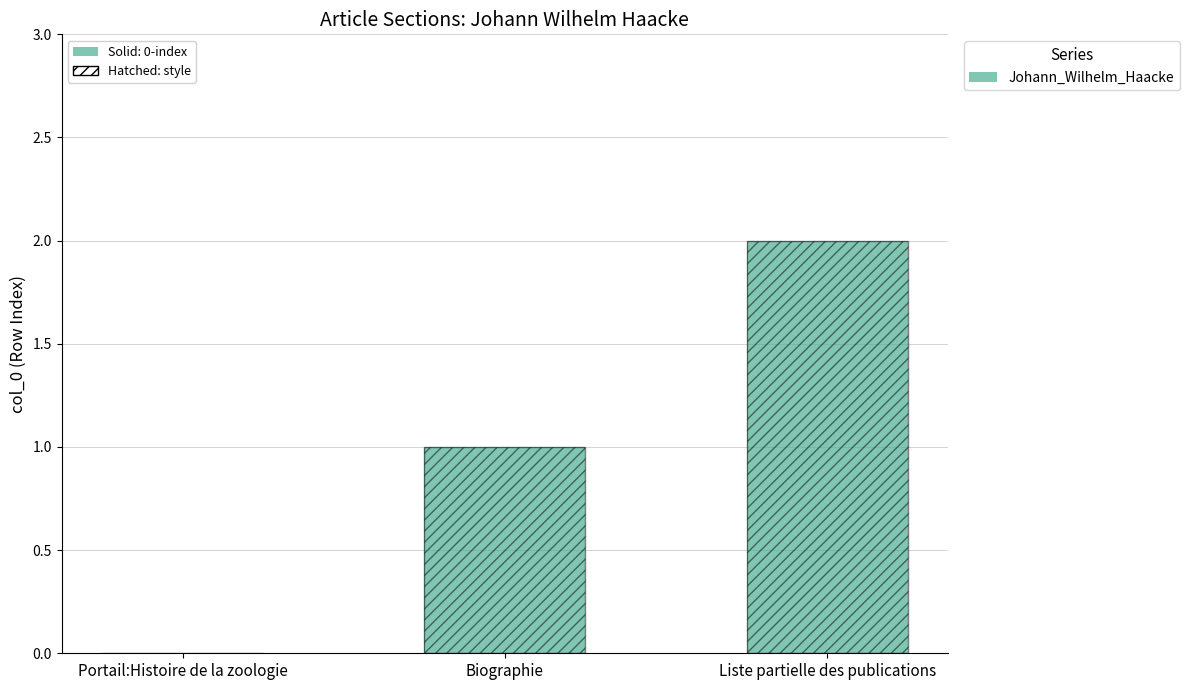

What is the difference between the maximum and second lowest values in the Johann_Wilhelm_Haacke (hatched) series?

1